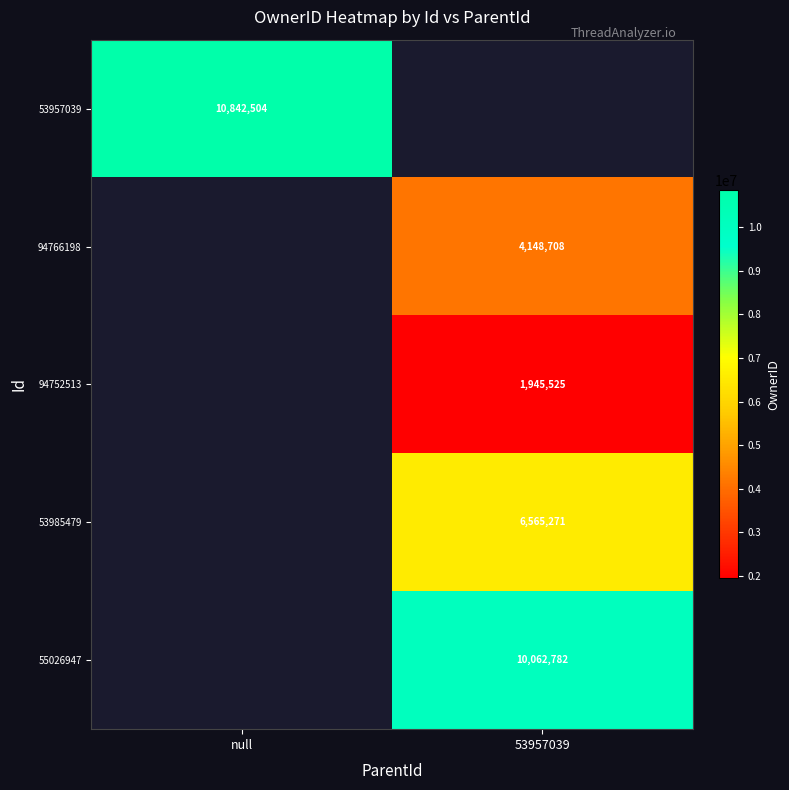

The 55026947 series shows 3808103 at 53957039. True or false?

False